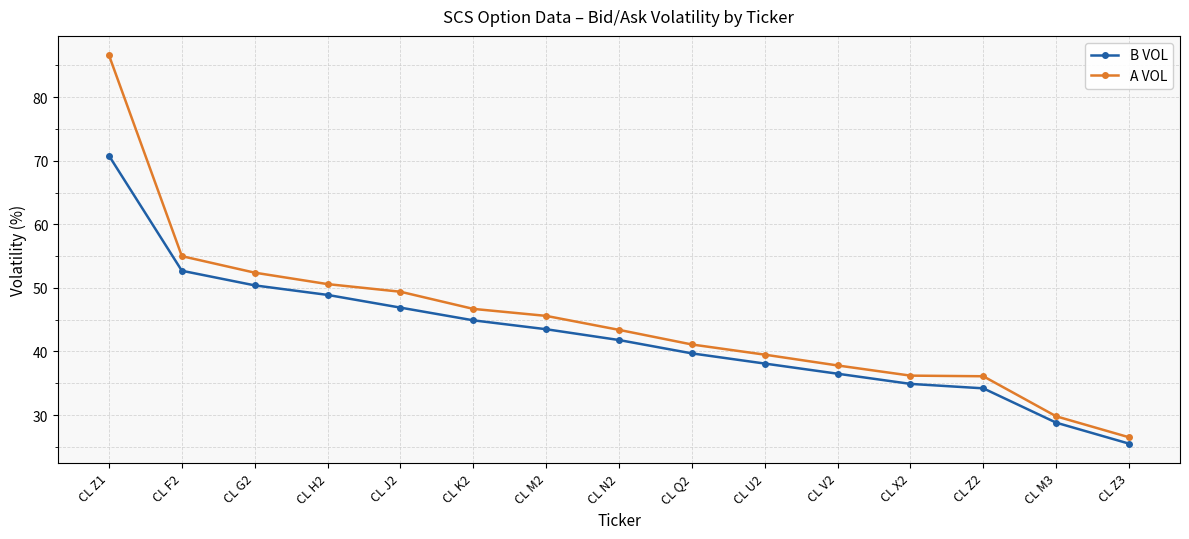

Which series has the largest range (max minus min)?

A VOL